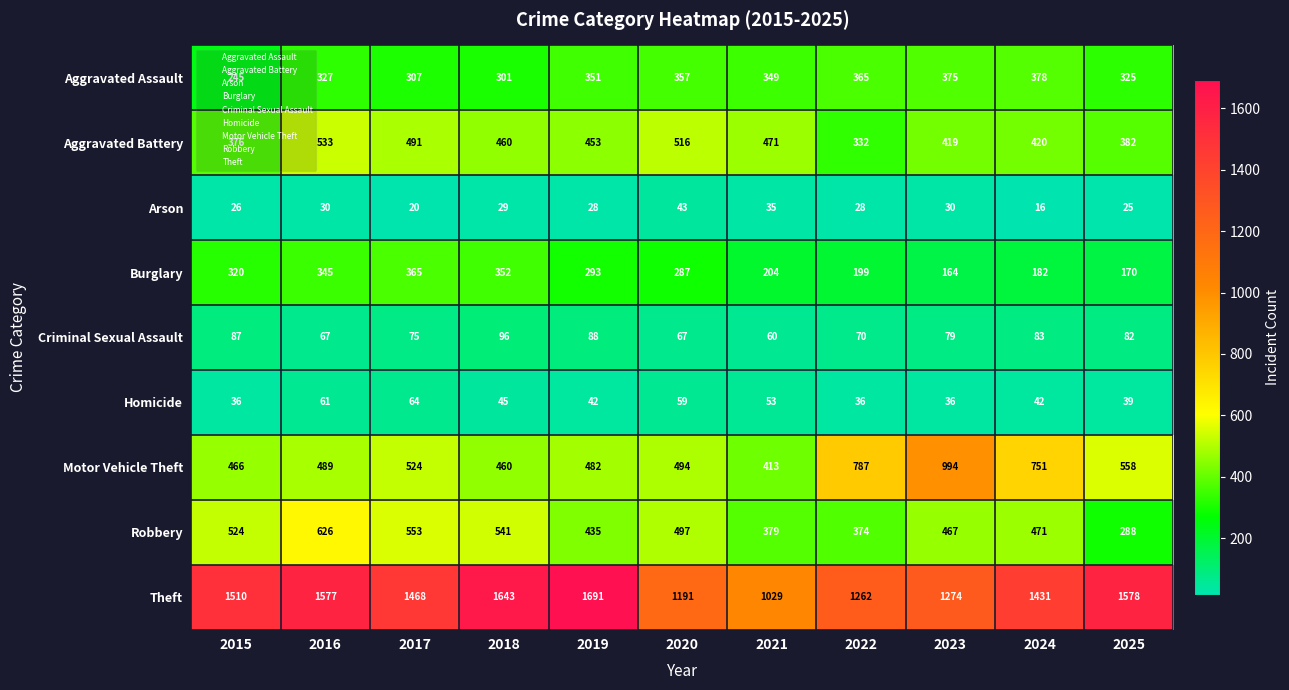

Which series has the widest spread of values?

Theft